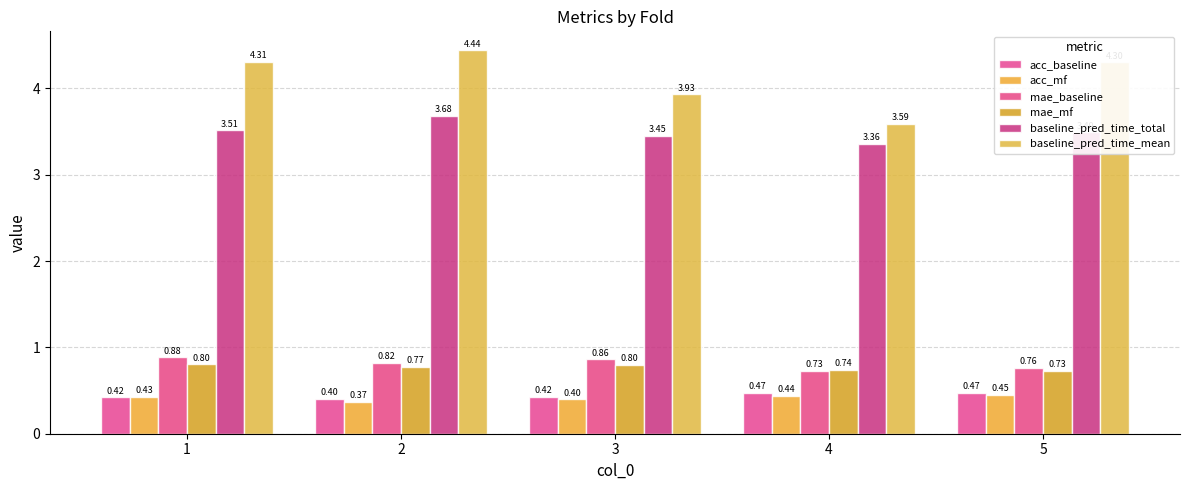

What are all the series names shown in the legend?

acc_baseline, acc_mf, mae_baseline, mae_mf, baseline_pred_time_total, baseline_pred_time_mean